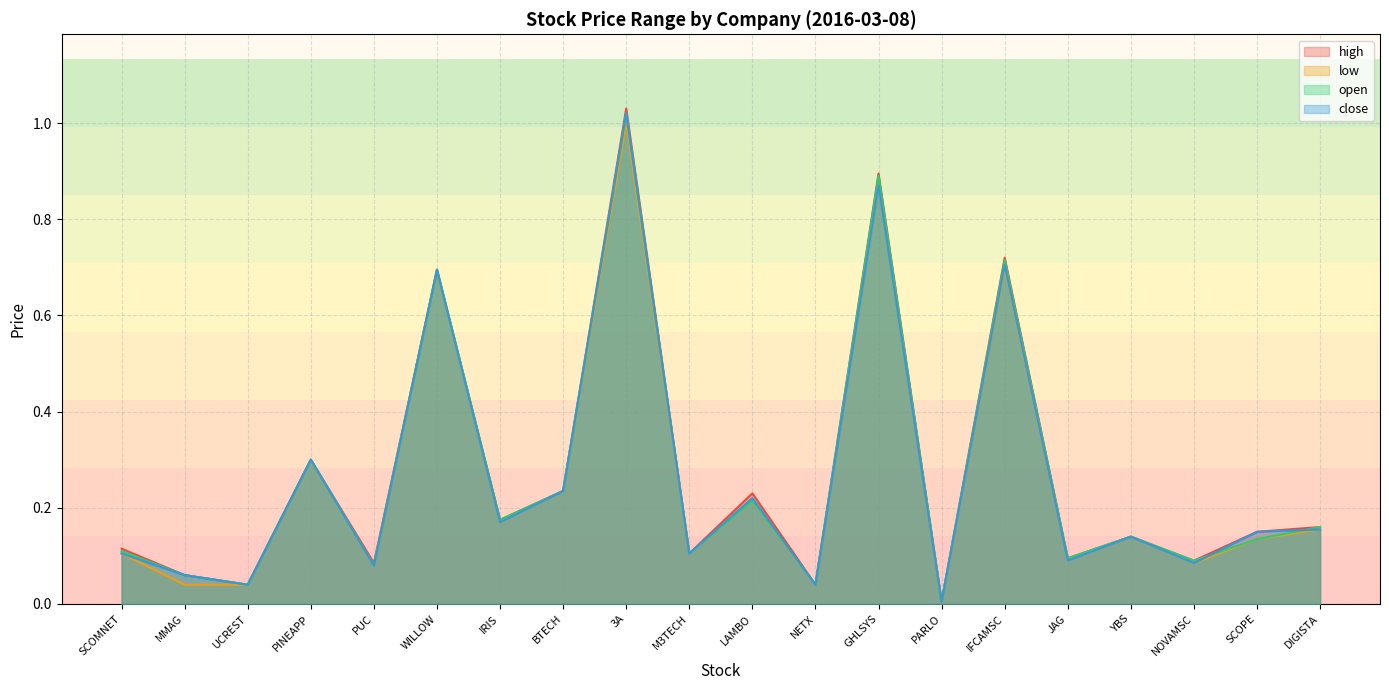

The value of low at 3A is 1.0. True or false?

True